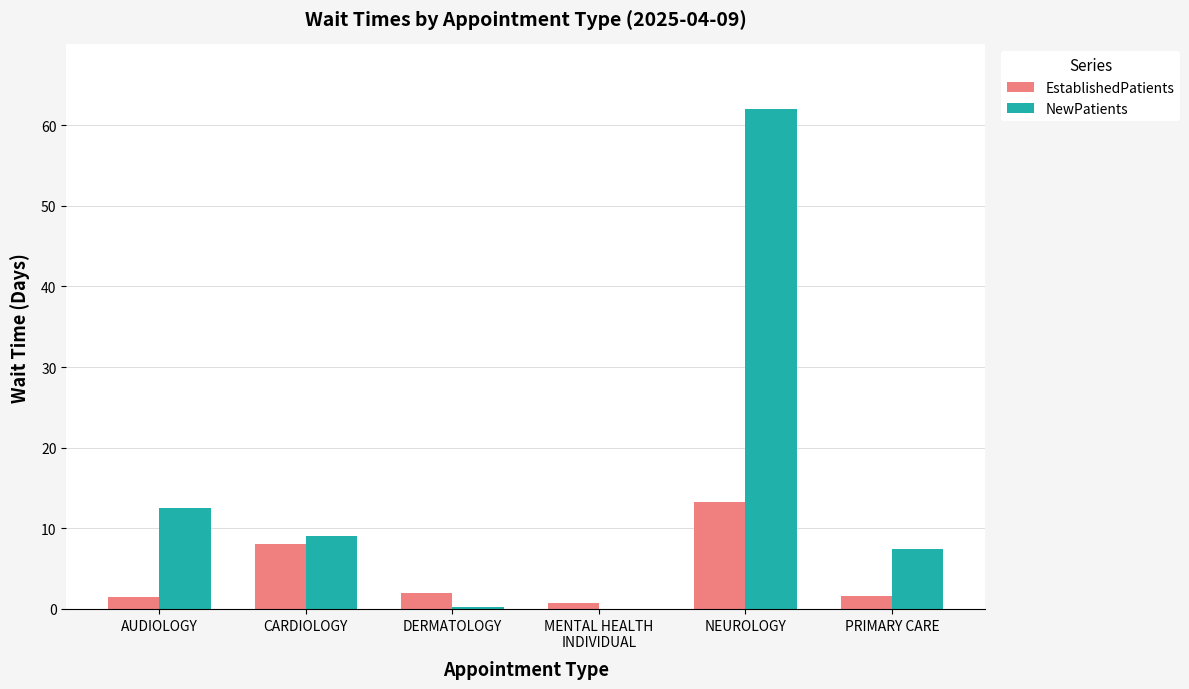

What is the total value across all series at CARDIOLOGY?

17.0